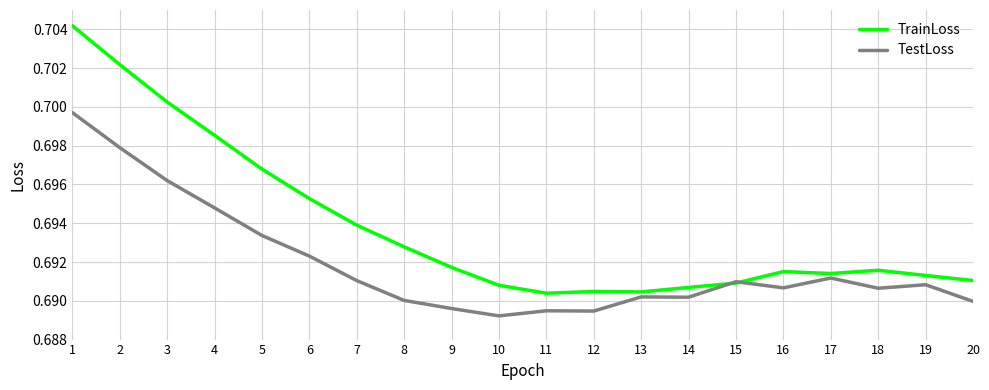

Which series changed the most between 6 and 18?

TrainLoss